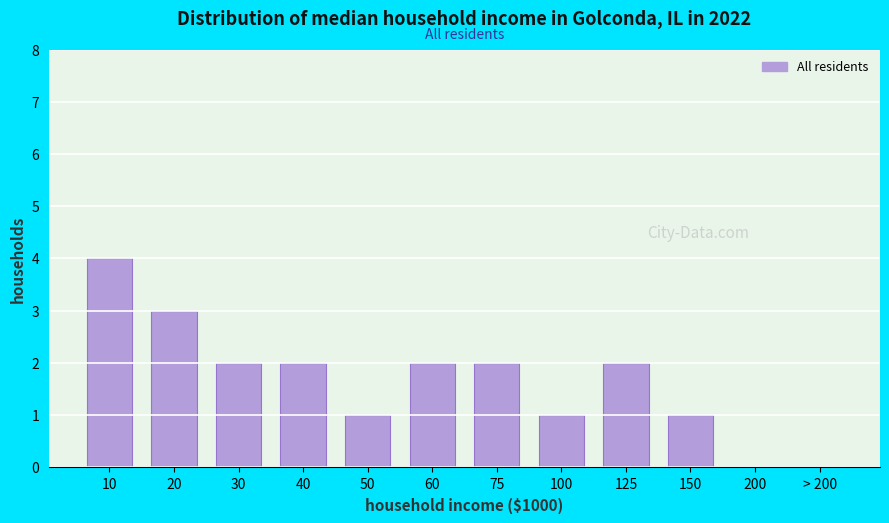

Reading left to right, what are all the values shown in this chart?

10=4	20=3	30=2	40=2	50=1	60=2	75=2	100=1	125=2	150=1	200=0	> 200=0